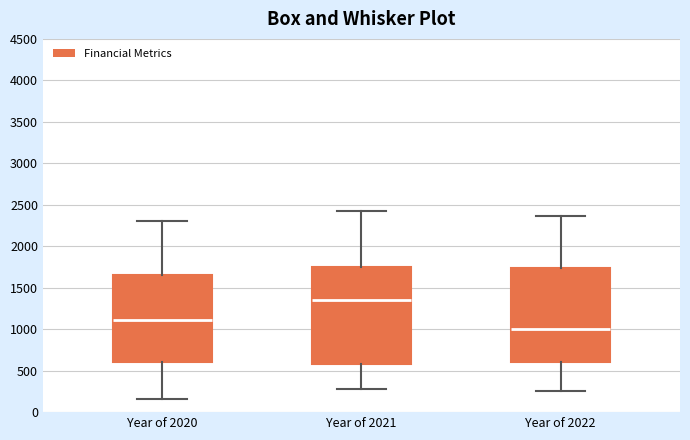

Reading left to right, transcribe this box plot: for each box, give where its median line is, the range the box spans, and where its two whiskers end, as read against the y-axis. The values are not printed on the chart, so give them approximately, as read against the axis.

Year of 2020: median 1100, box 600 to 1650, whiskers 150 to 2300
Year of 2021: median 1350, box 600 to 1750, whiskers 250 to 2450
Year of 2022: median 1000, box 600 to 1750, whiskers 250 to 2350